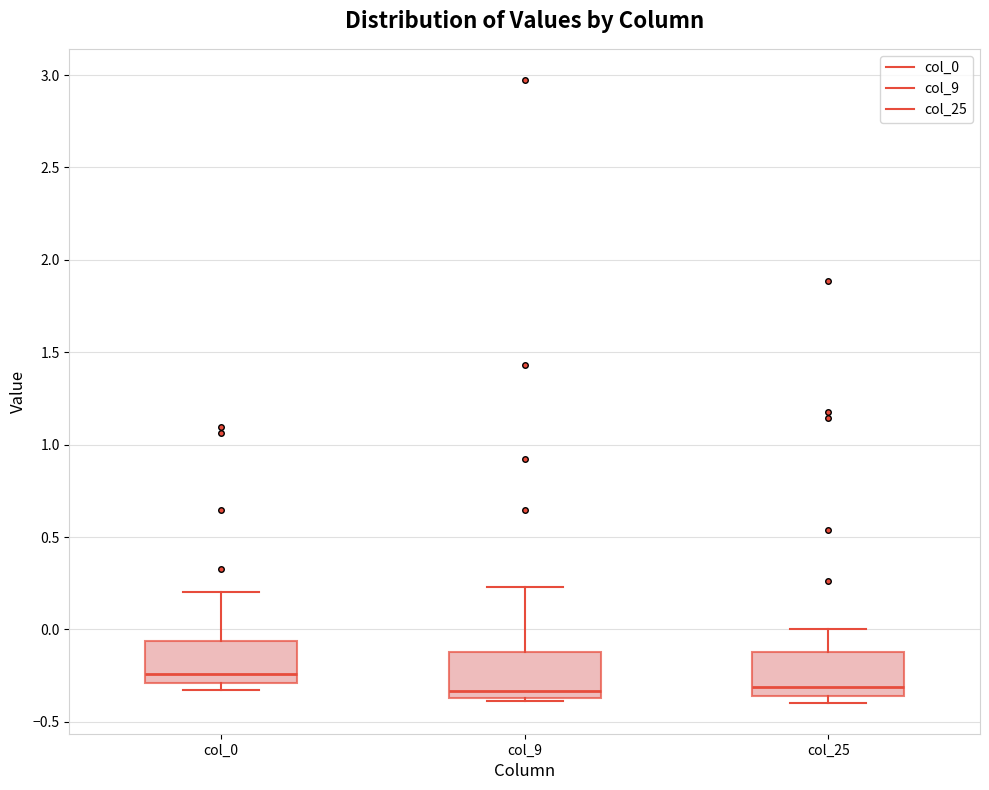

Where is the upper edge of the box for col_9 on the y-axis? The values are not printed on the chart, so give them approximately, as read against the axis.

-0.10